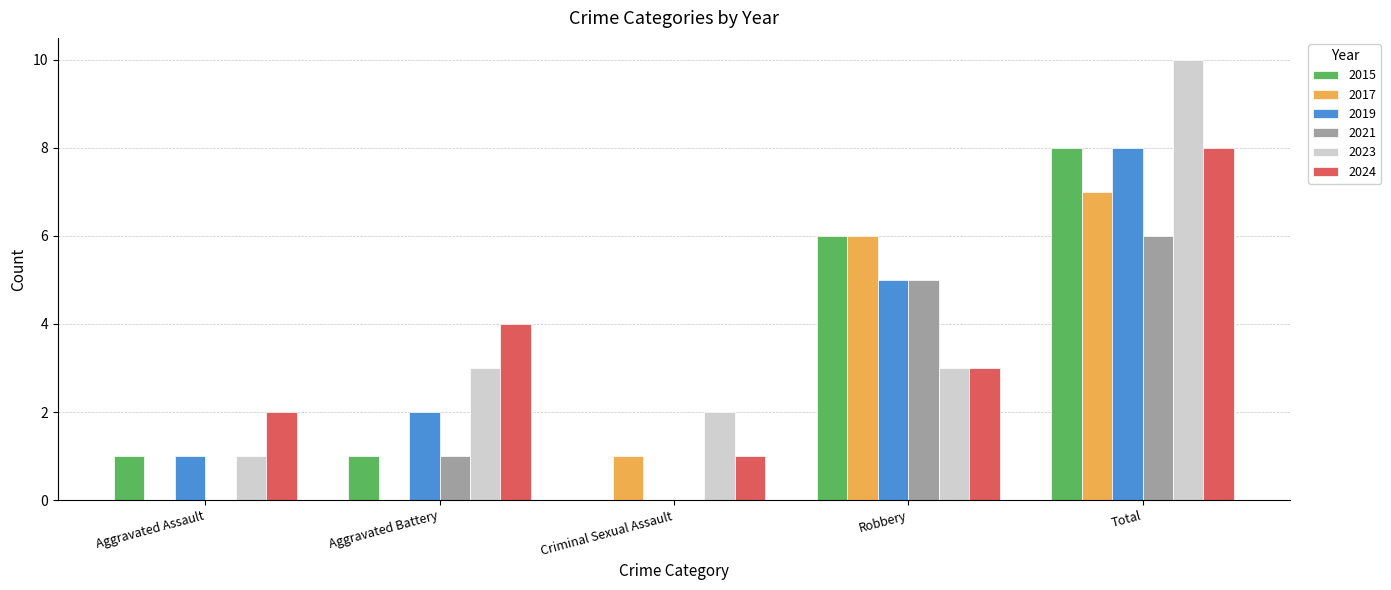

What is the maximum value for 2021?

6